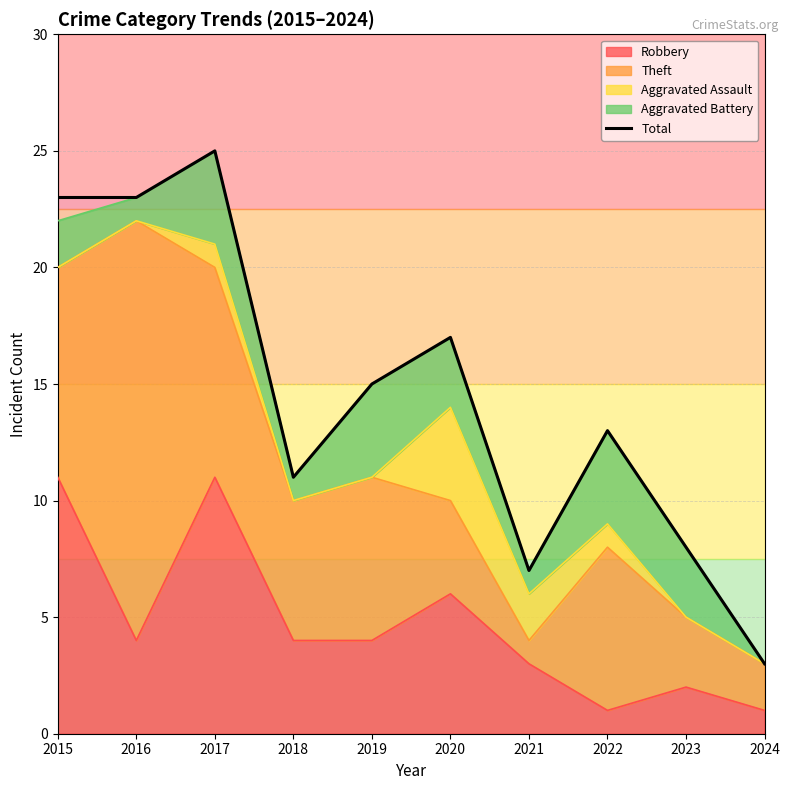

True or false: the data shows 17 at 2020.

True